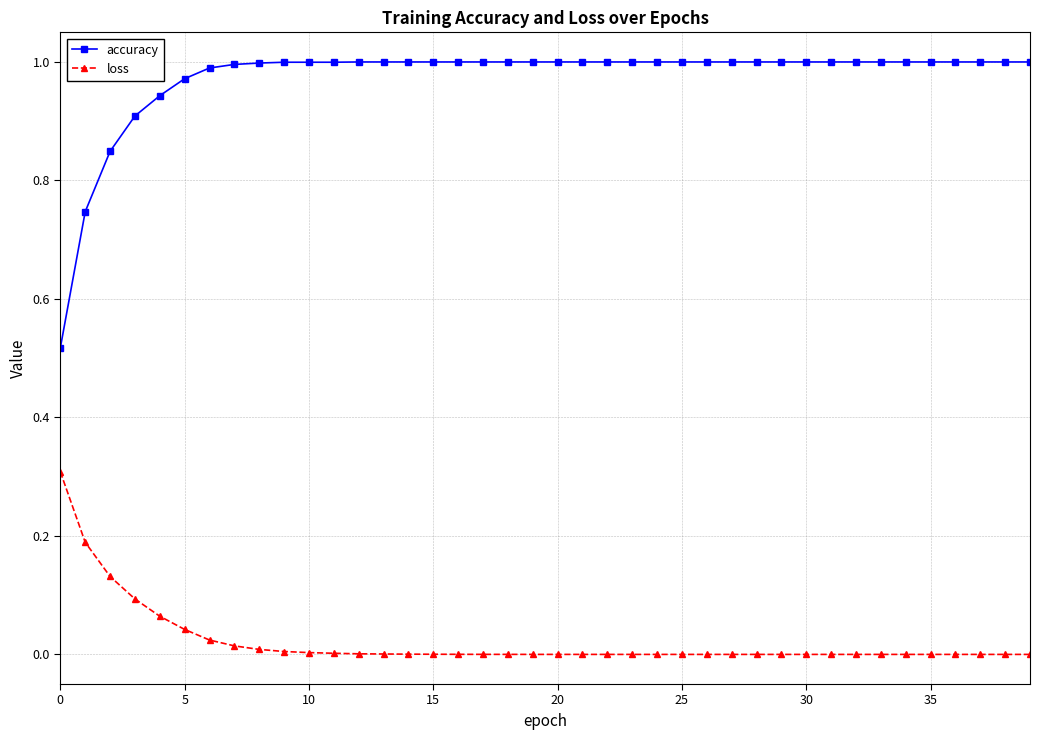

At how many categories does at least one series exceed 0?

40